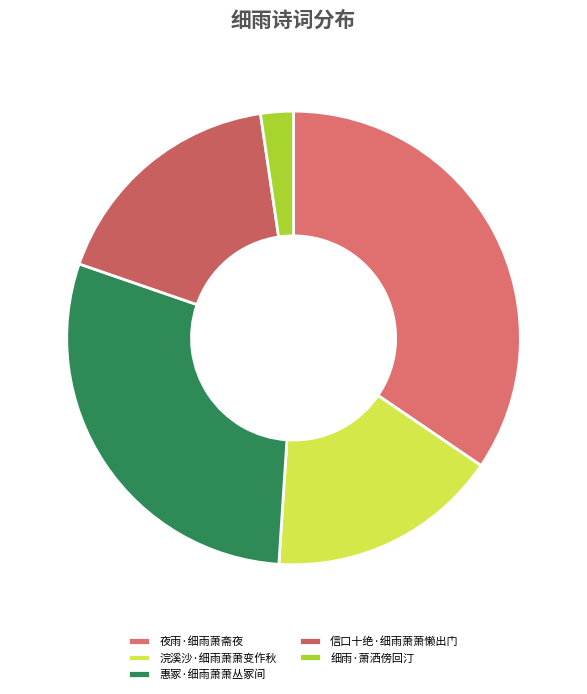

True or false: 信口十绝·细雨萧萧懒出门 accounts for 17% of the total.

True